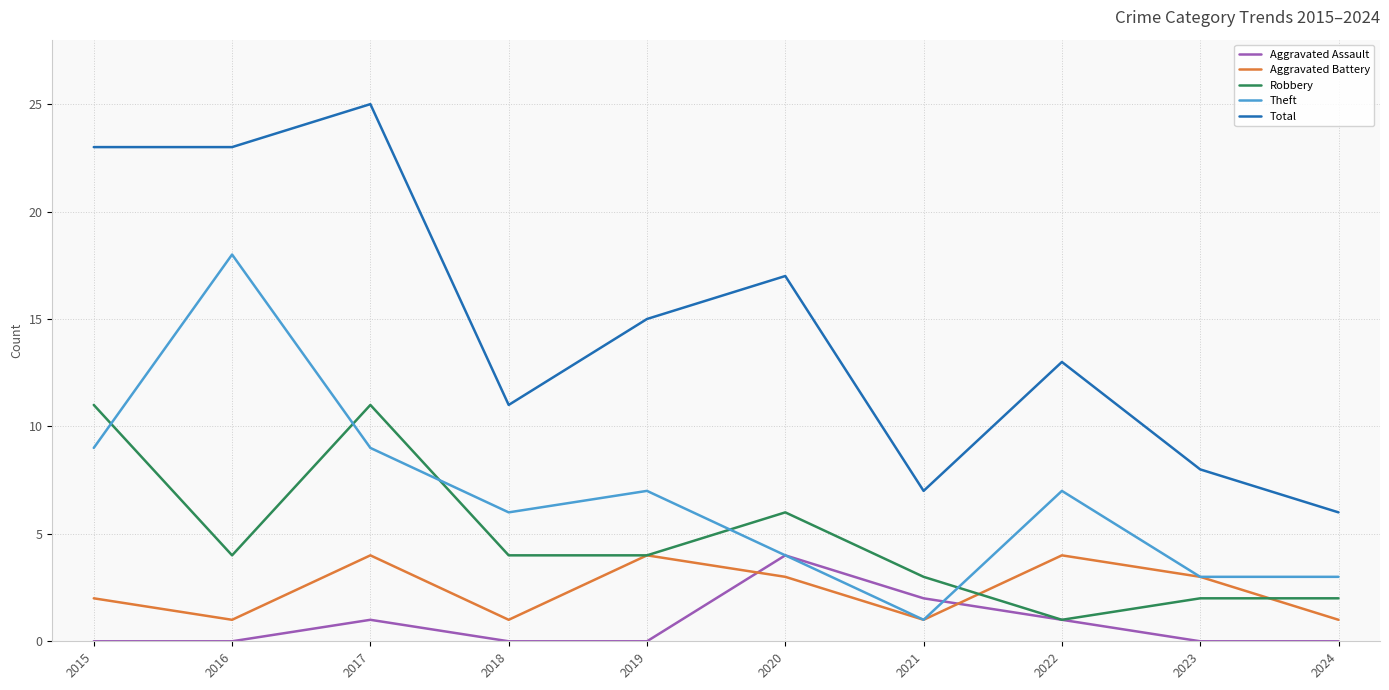

What is the maximum value shown in the chart?

25